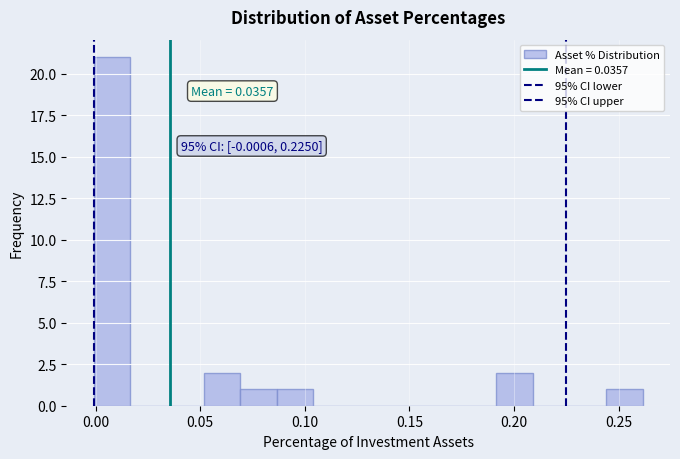

Read against the x-axis, roughly where is the centre of the tallest bar?

0.010